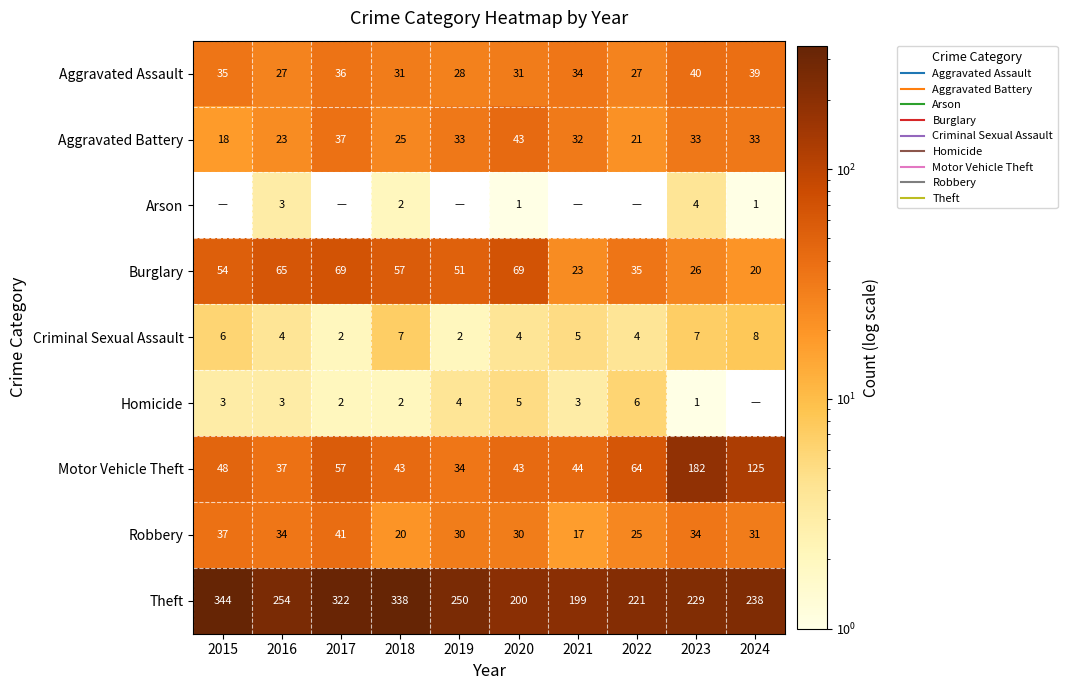

What is the difference between the highest and lowest values at 2024?

238